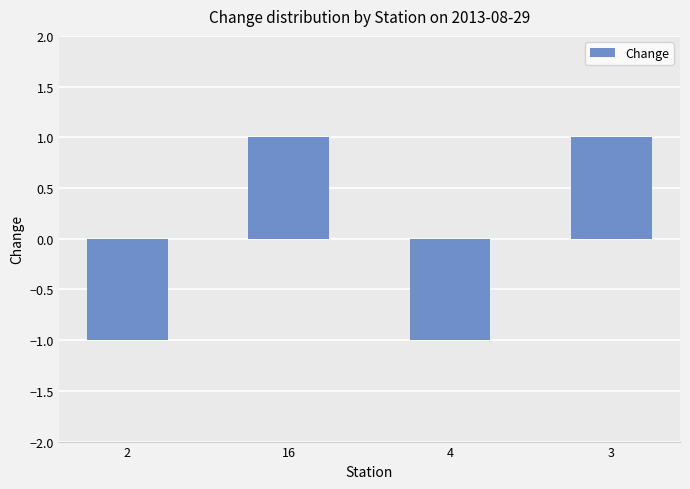

How many bars are there in total?

4